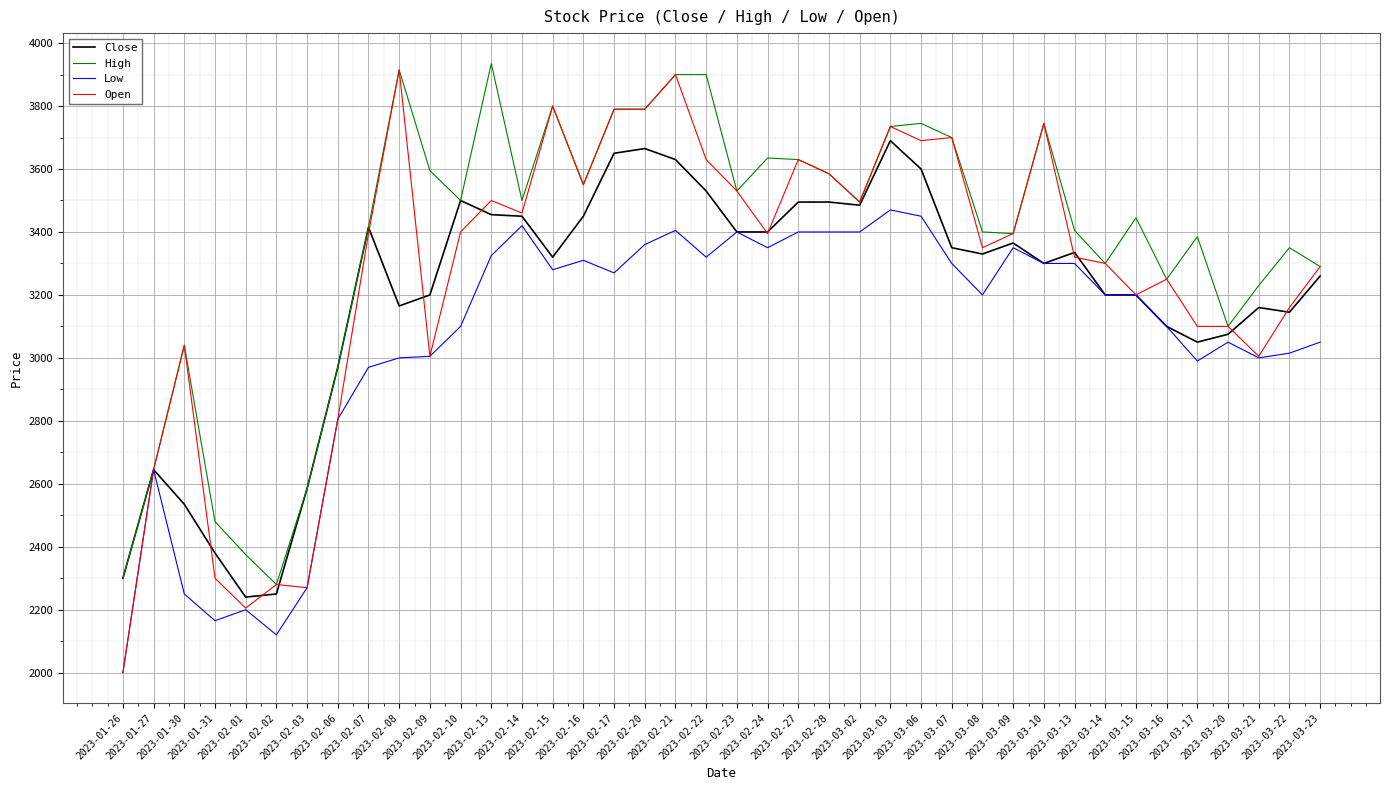

What is the smallest value displayed?

2000